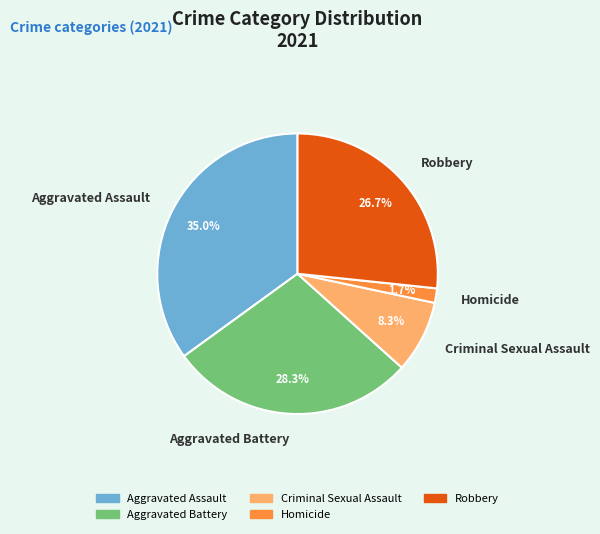

True or false: Robbery accounts for 27% of the total.

True